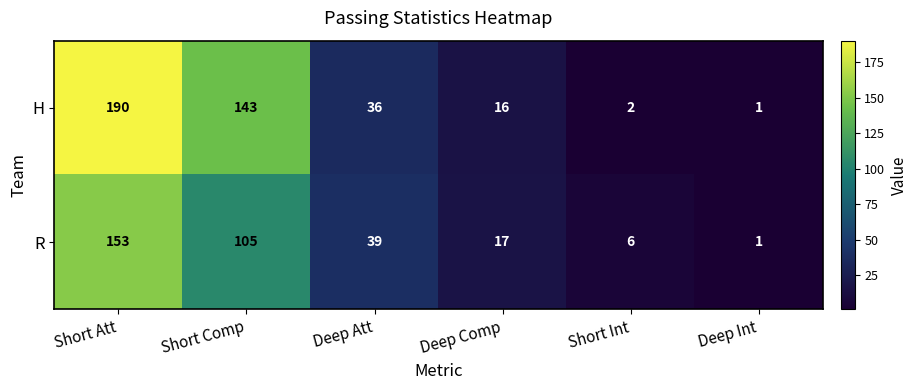

Which series has the largest range (max minus min)?

H